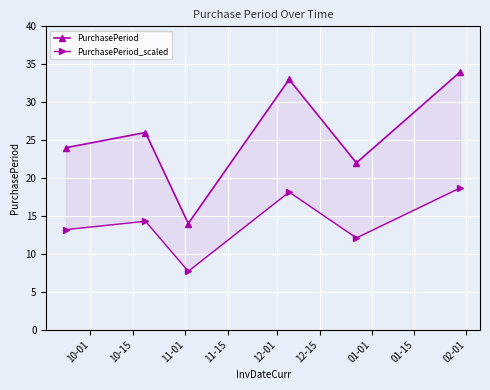

Which series changed the most between 10-01 and 12-15?

PurchasePeriod